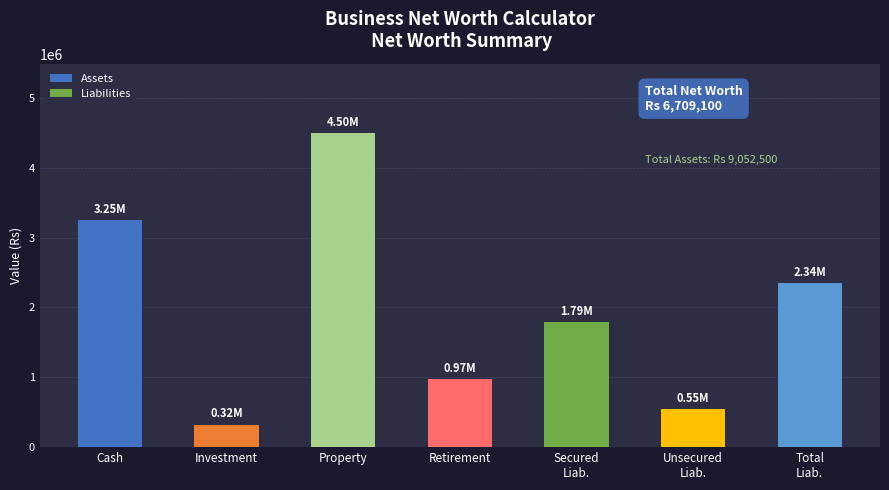

What is the change in value from Cash to Retirement?

-2278500